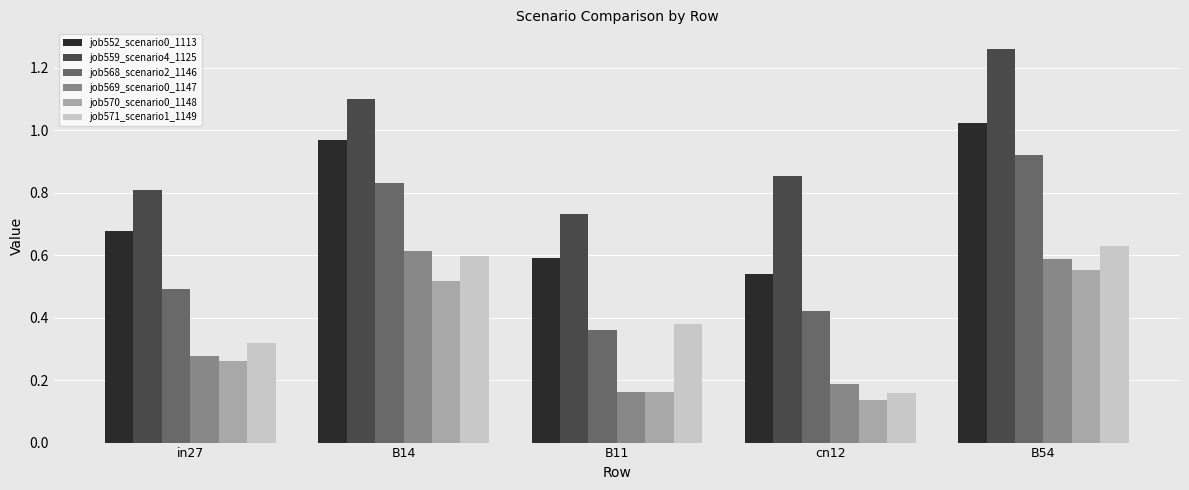

What is the sum of all job570_scenario0_1148 values?

1.6